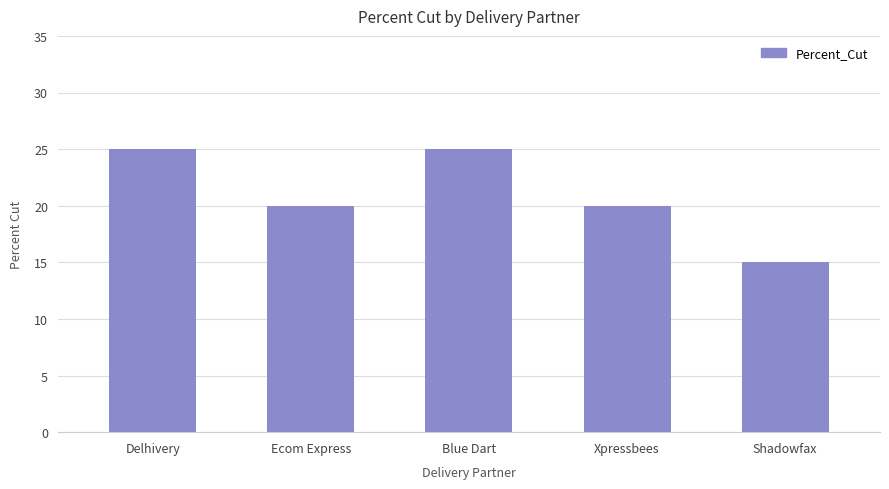

The chart shows a value of 20 at Xpressbees. True or false?

True